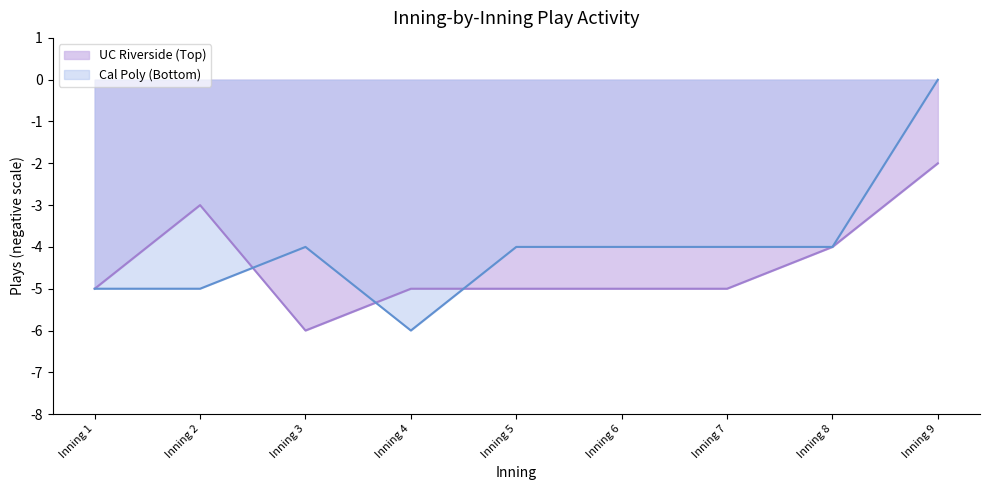

Rank the series at 17 from lowest to highest value.

UC Riverside, Cal Poly